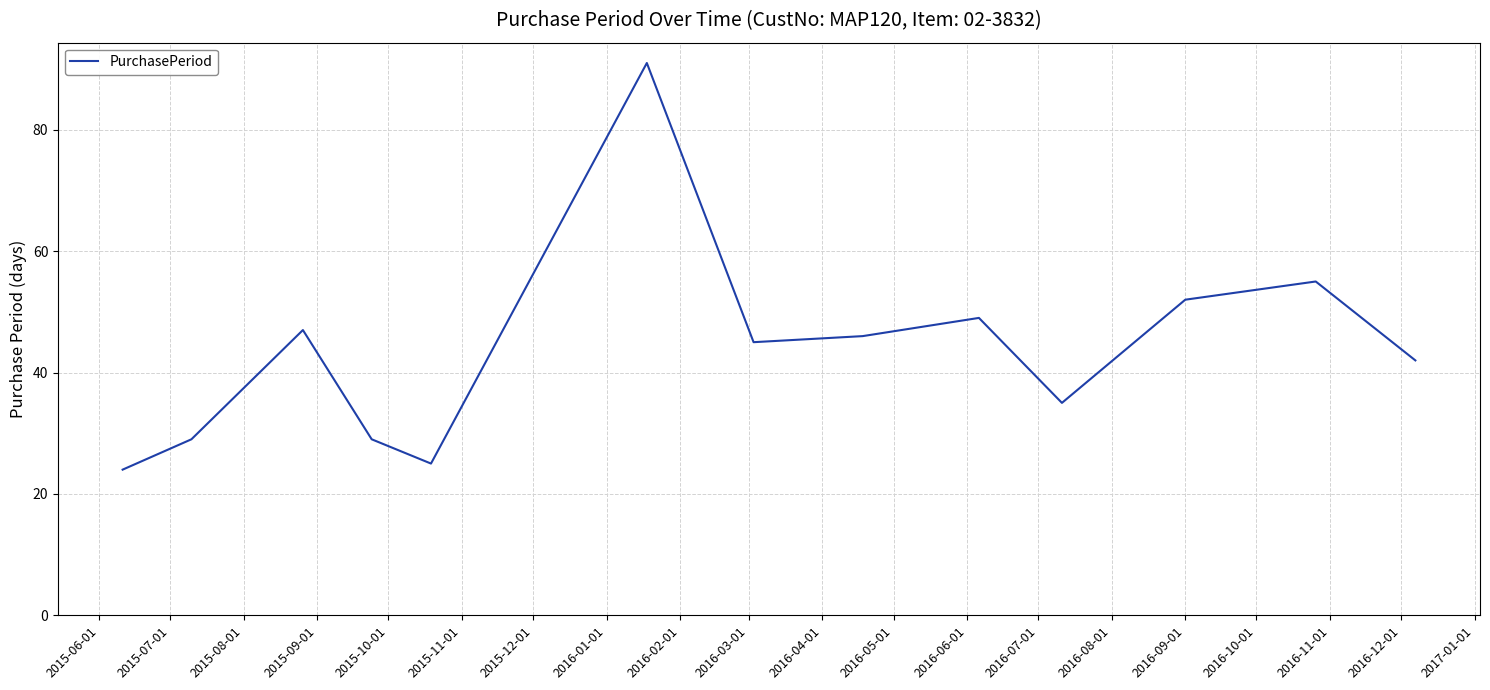

What is the maximum value shown in the chart?

91